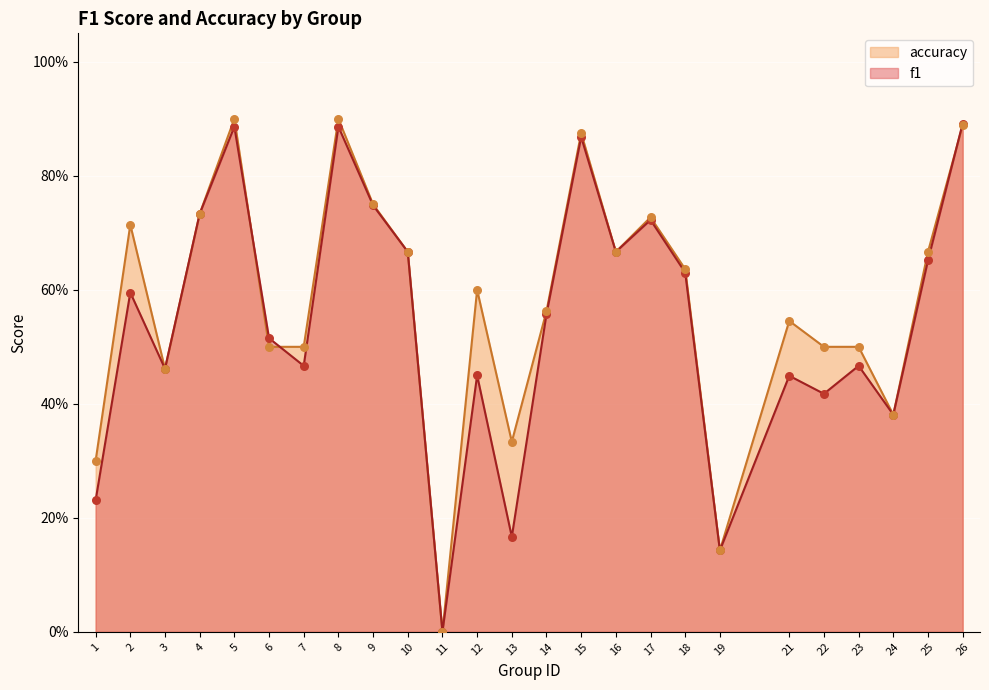

Which series has the largest total across all categories?

accuracy